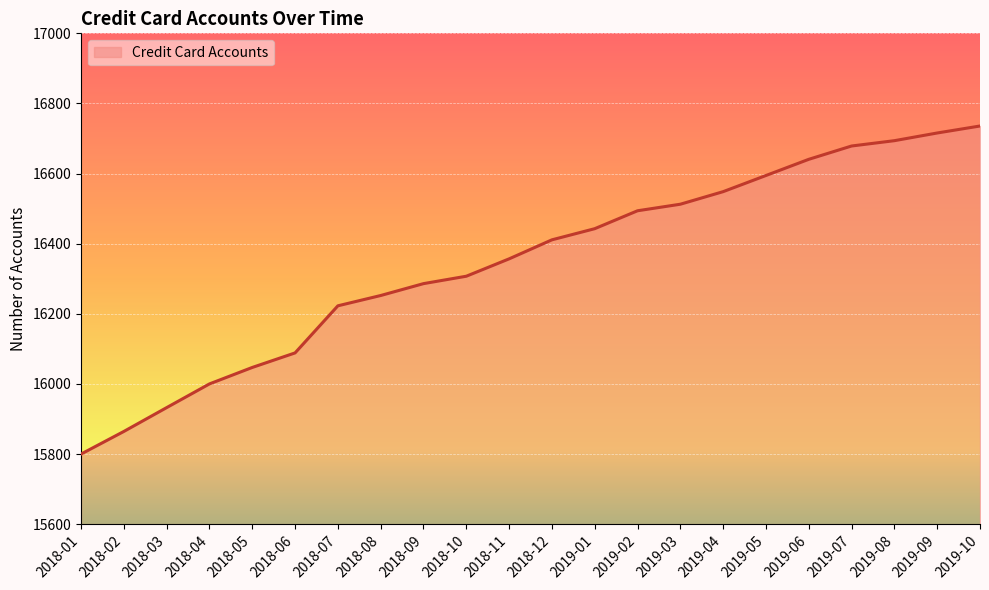

What is the difference between the maximum and minimum values?

935.8